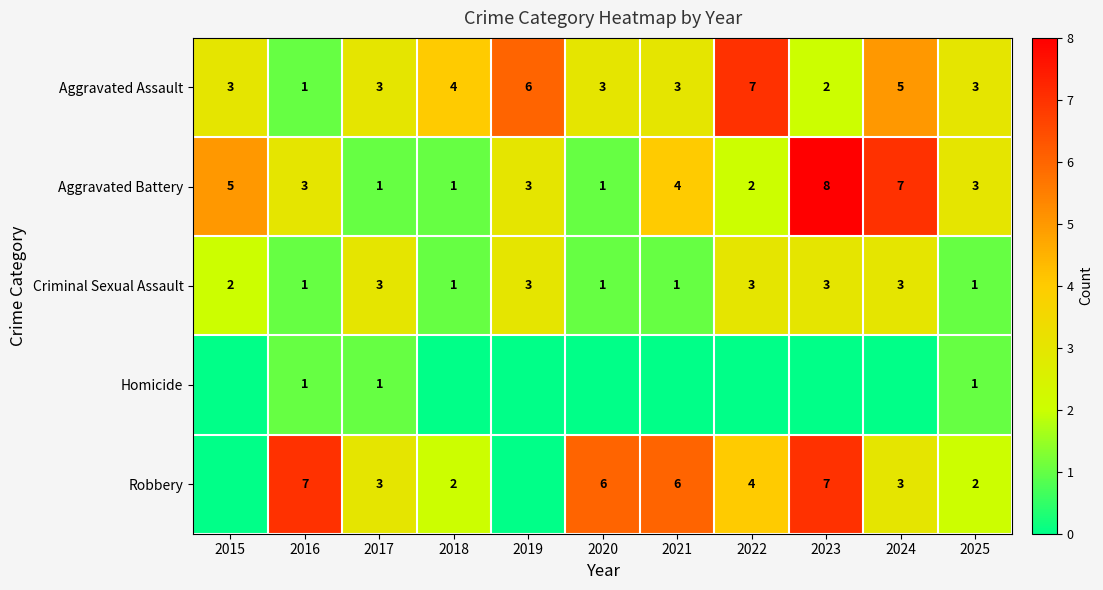

The value of Homicide at 2025 is 2. True or false?

False